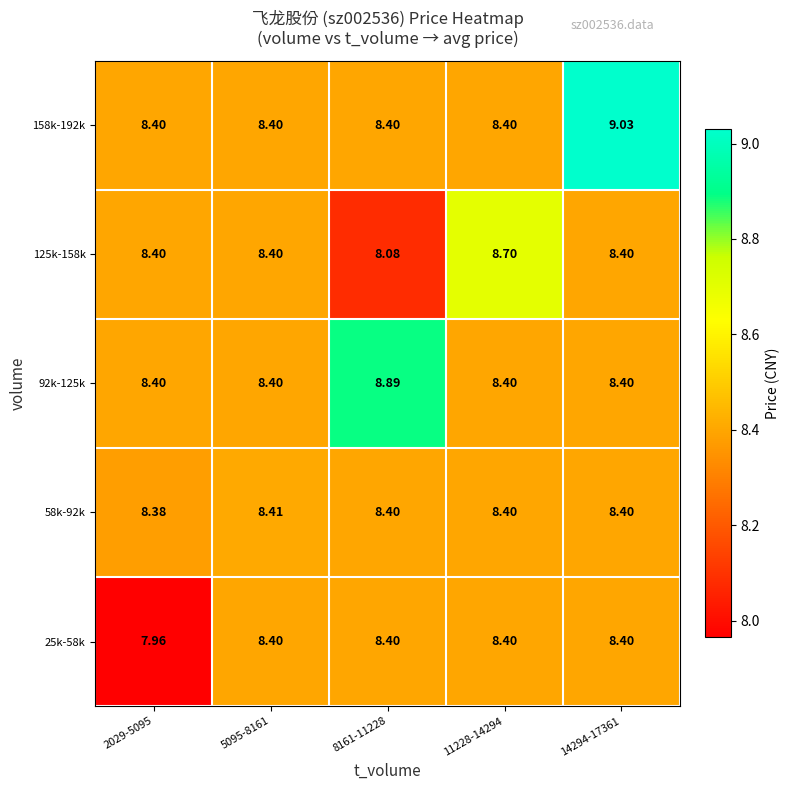

Which category has the highest value across all series?

14294-17361